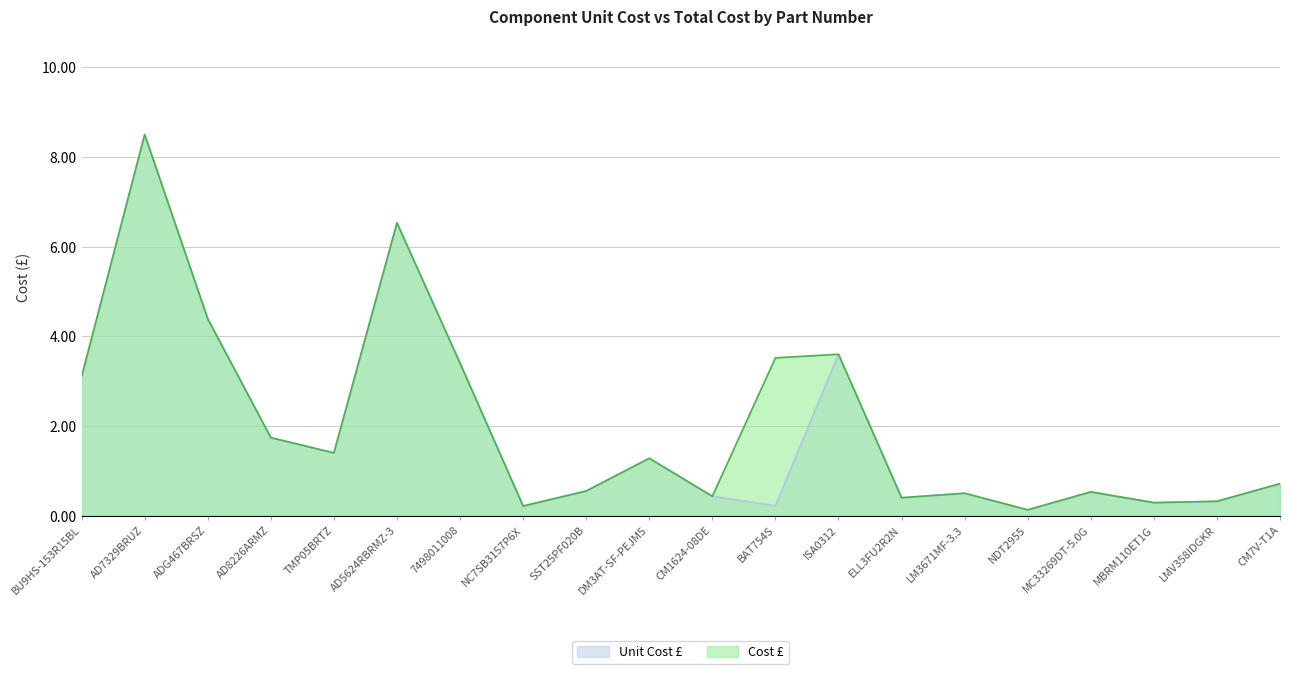

What is the average value of the Cost £ series?

2.1